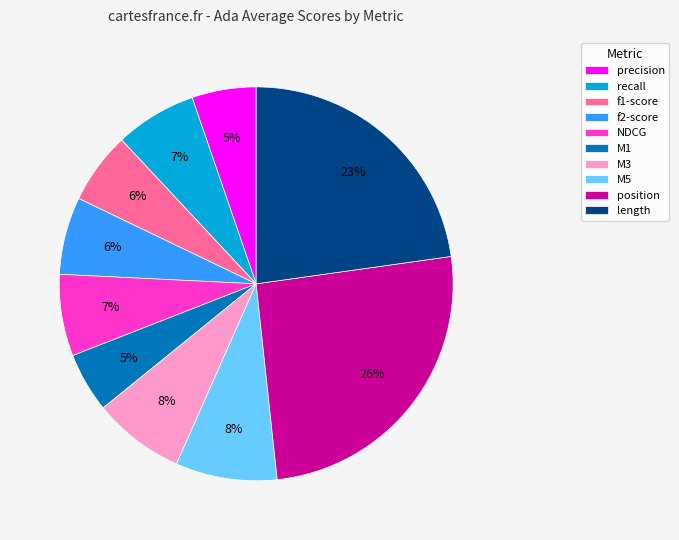

Which slice is the largest?

position